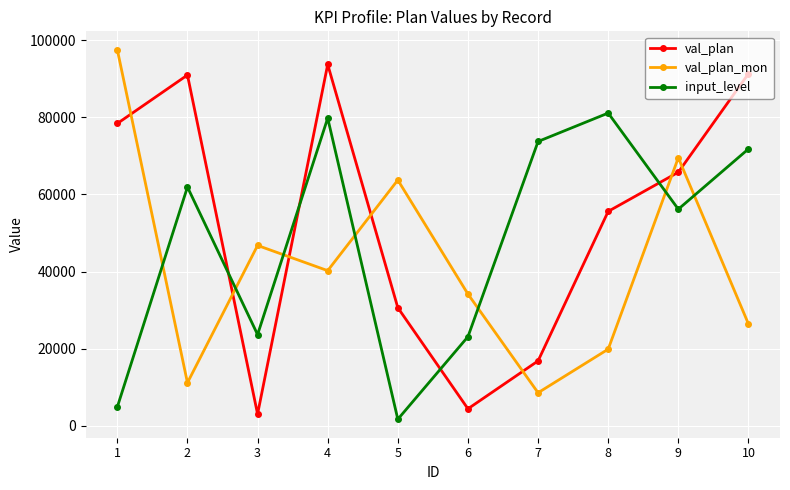

At which label does val_plan first exceed 65781?

1